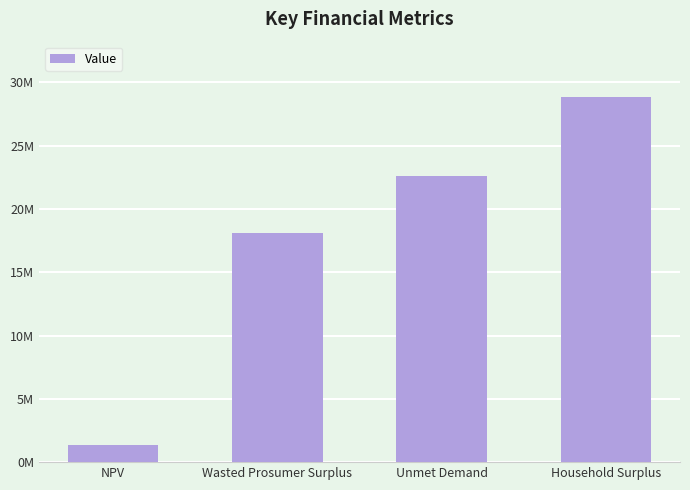

The value at NPV is 457983.6. True or false?

False